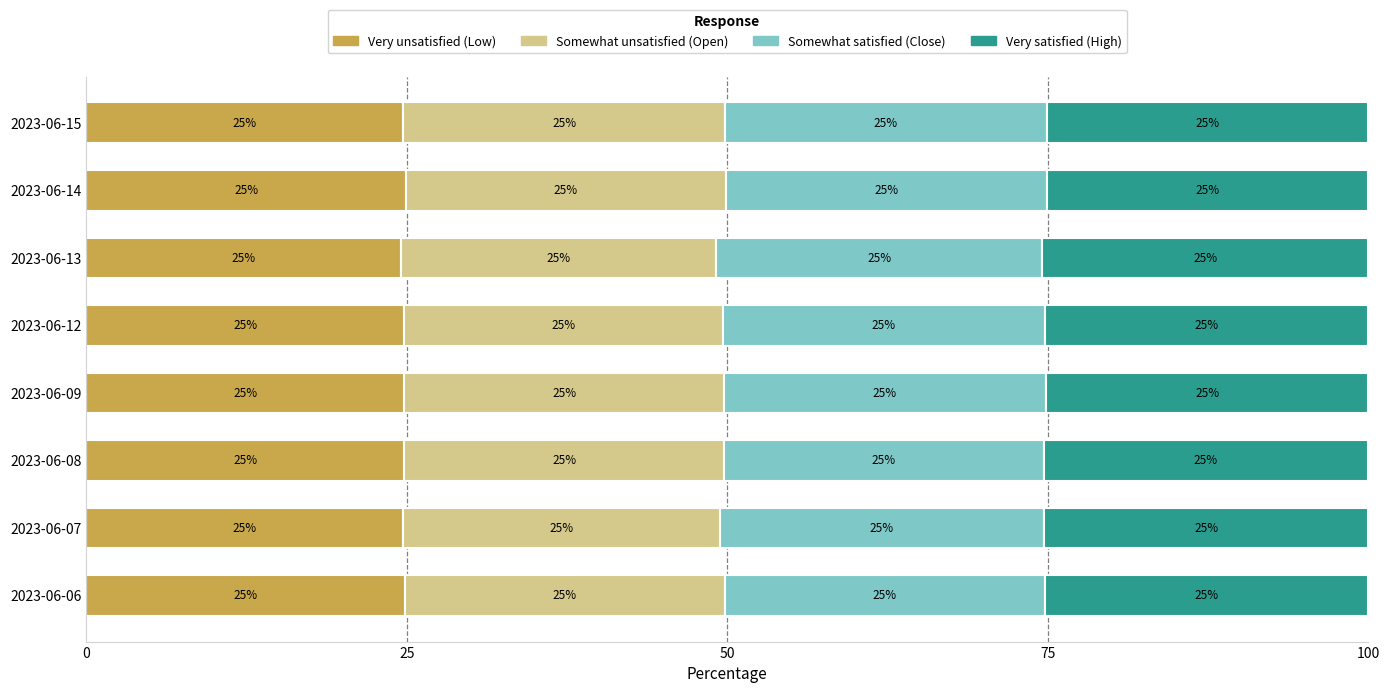

Is it true that Very unsatisfied (Low) equals 24.7 at 2023-06-15?

True